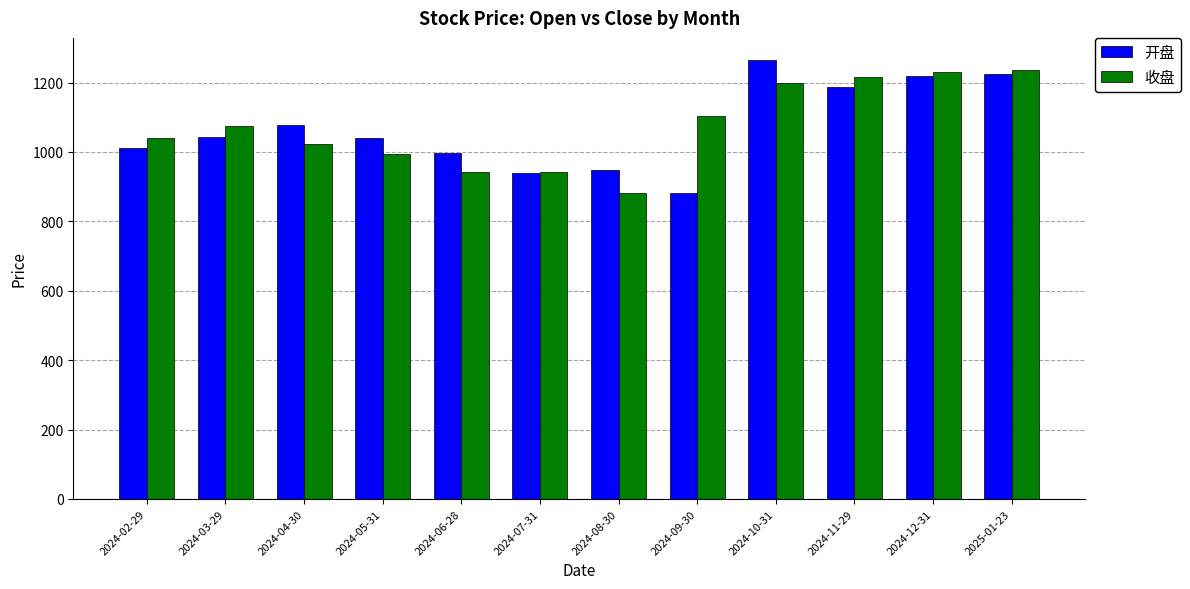

Between 2024-08-30 and 2024-09-30, which series saw the biggest shift?

收盘